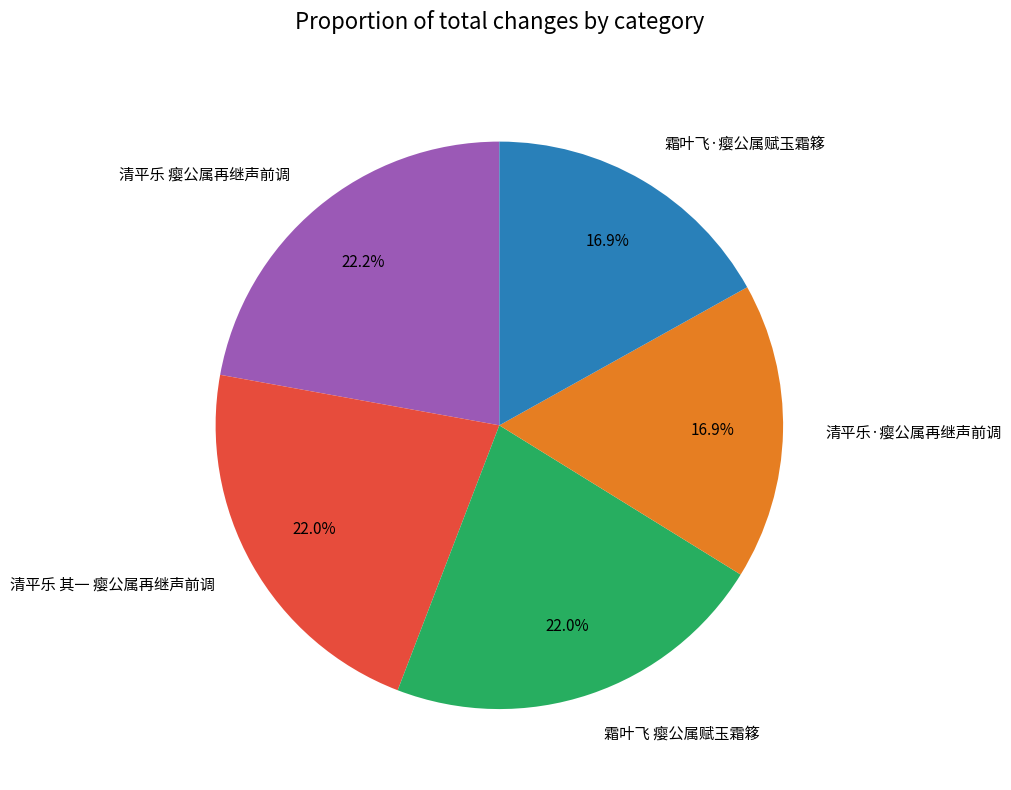

Combined, what portion of the pie is 霜叶飞 瘿公属赋玉霜簃 and 清平乐 其一 瘿公属再继声前调?

44.0%